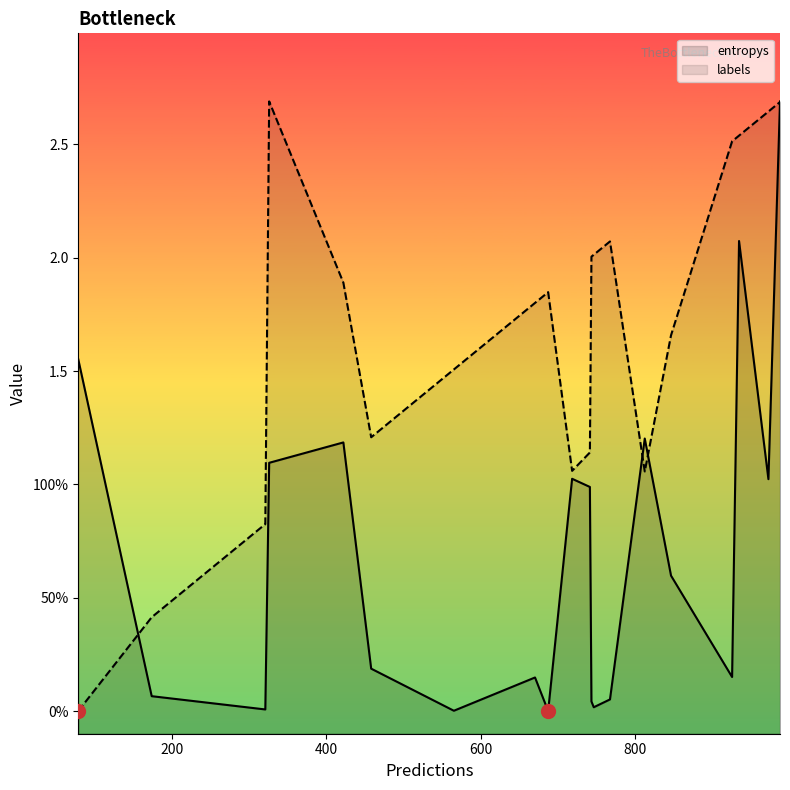

The entropys series shows 0.1 at 200. True or false?

False